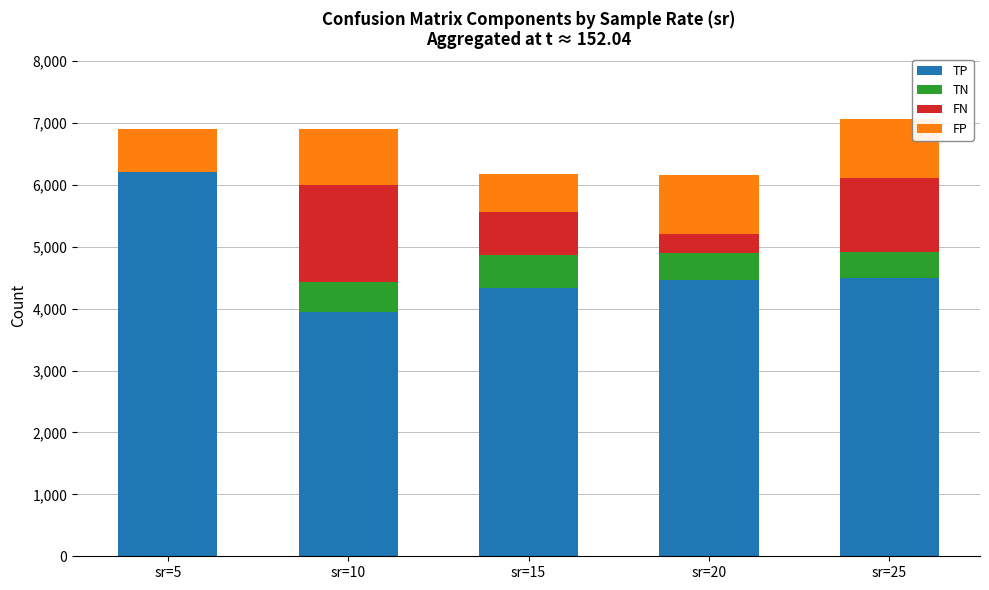

The value of TP at sr=25 is 1254.7. True or false?

False